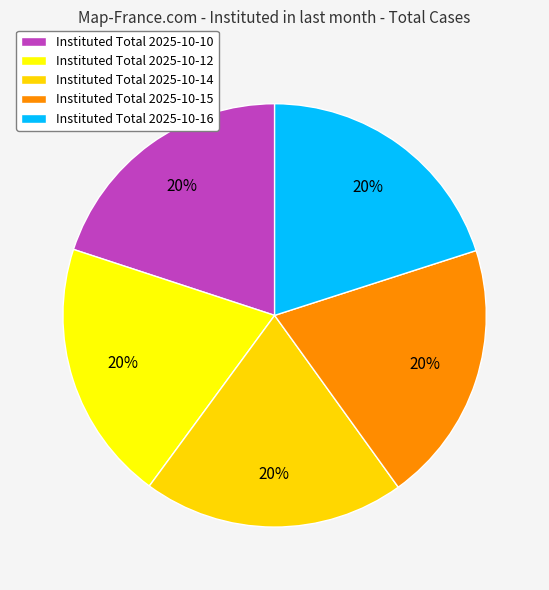

To the nearest percent, what is the average slice percentage?

20%